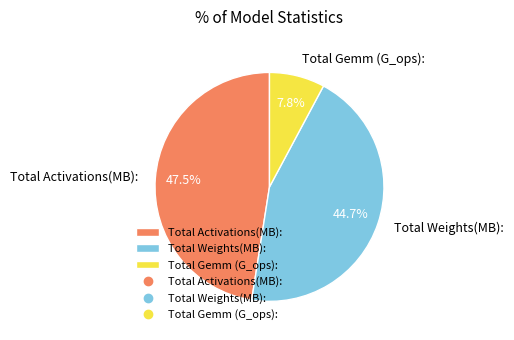

Does Total Weights(MB): account for over 50% of the chart?

No